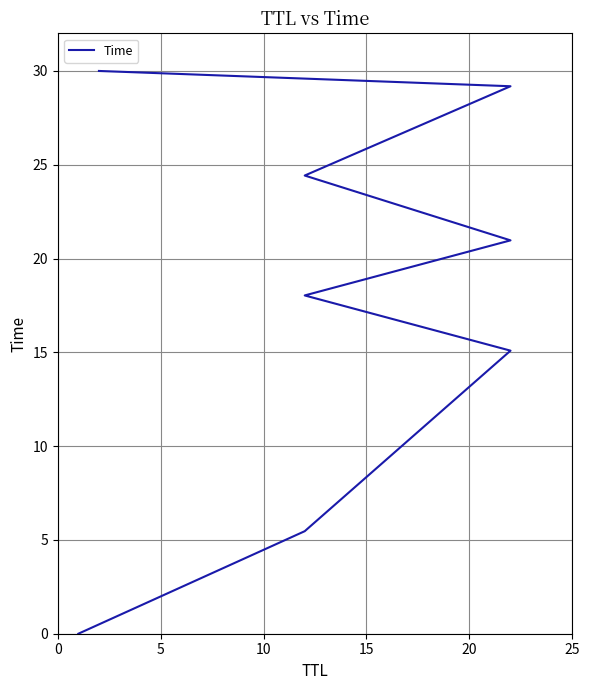

What is the difference between the values at 10 and 20?

6.4